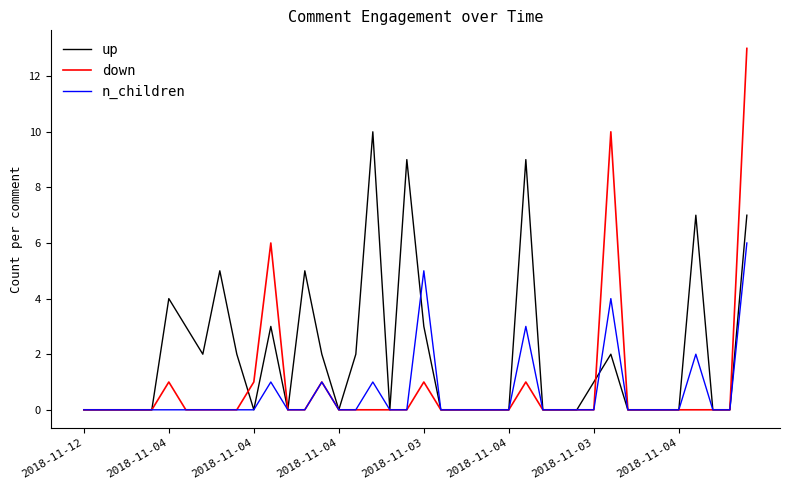

What is the maximum value for down?

13